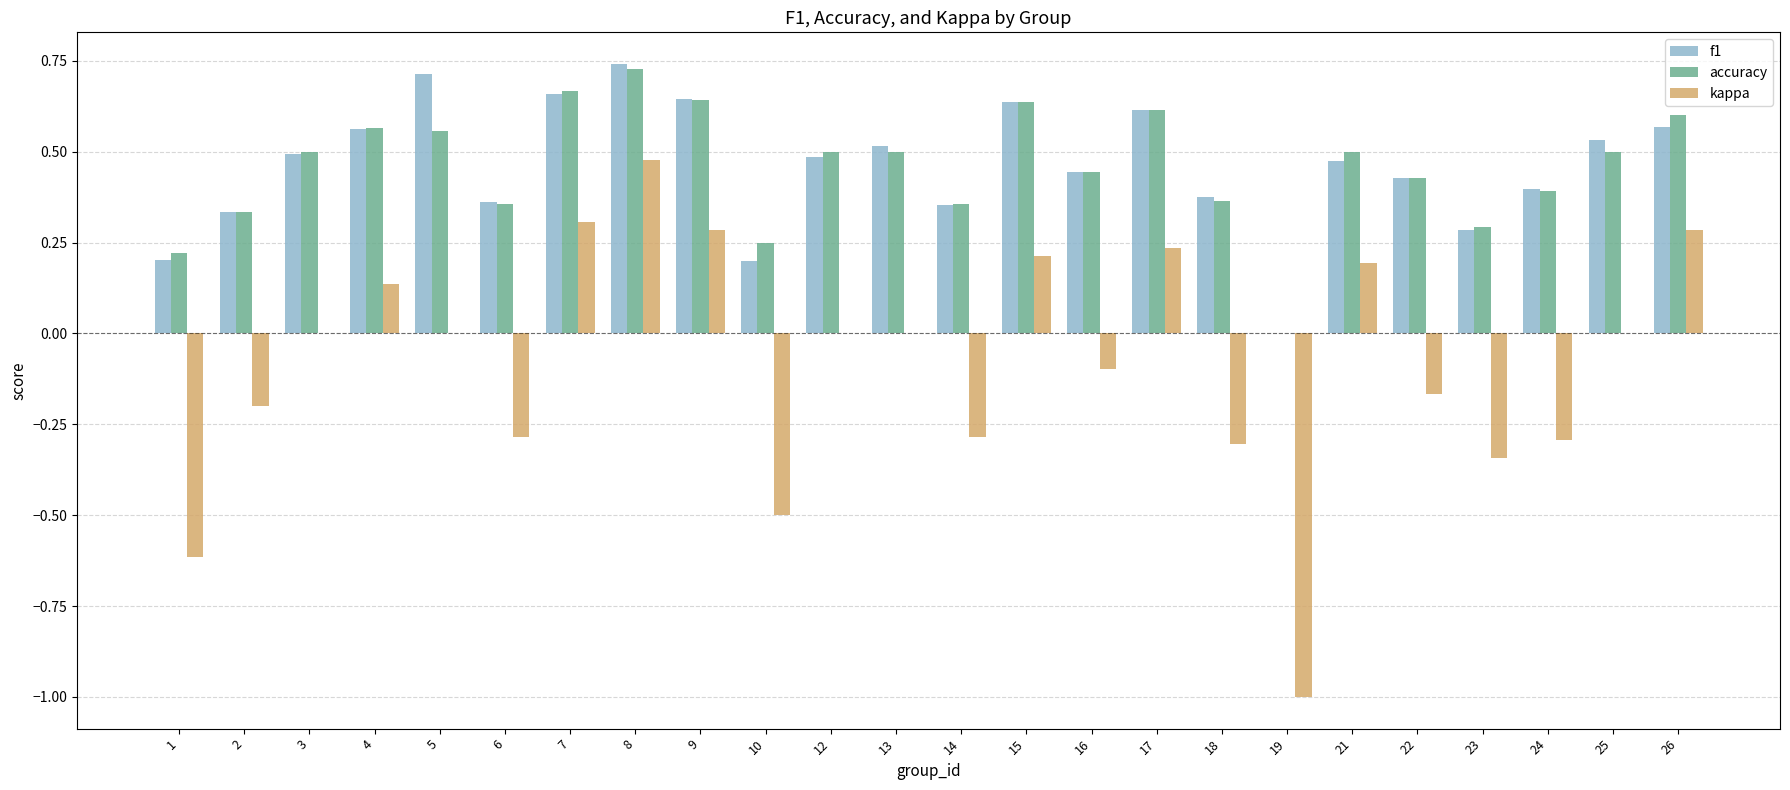

Is it true that accuracy equals 0.4 at 18?

True